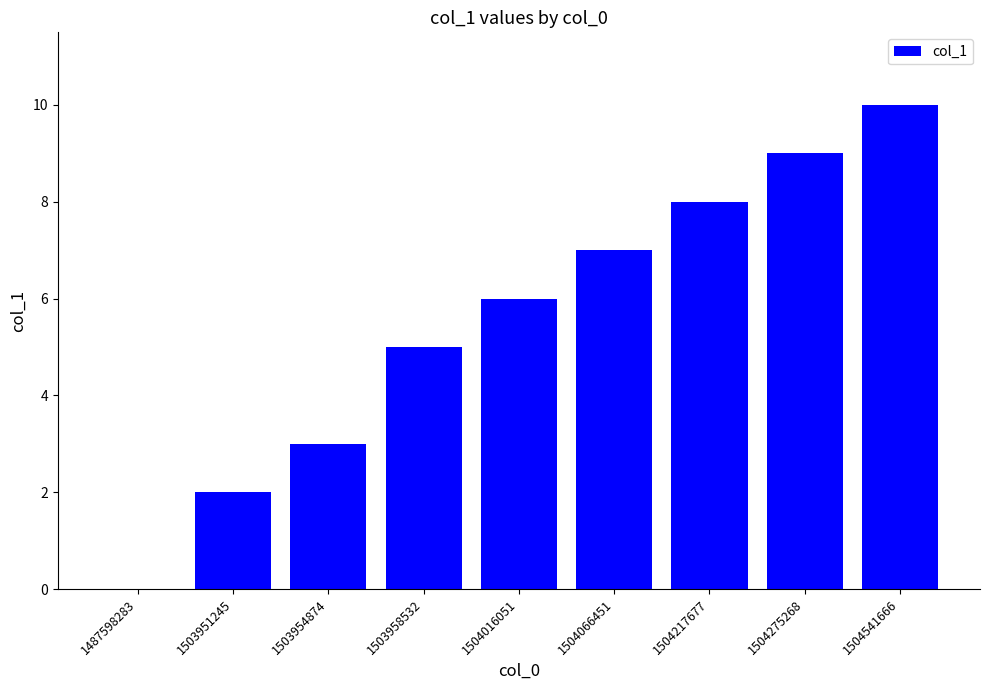

True or false: the data shows 5 at 1503954874.

False